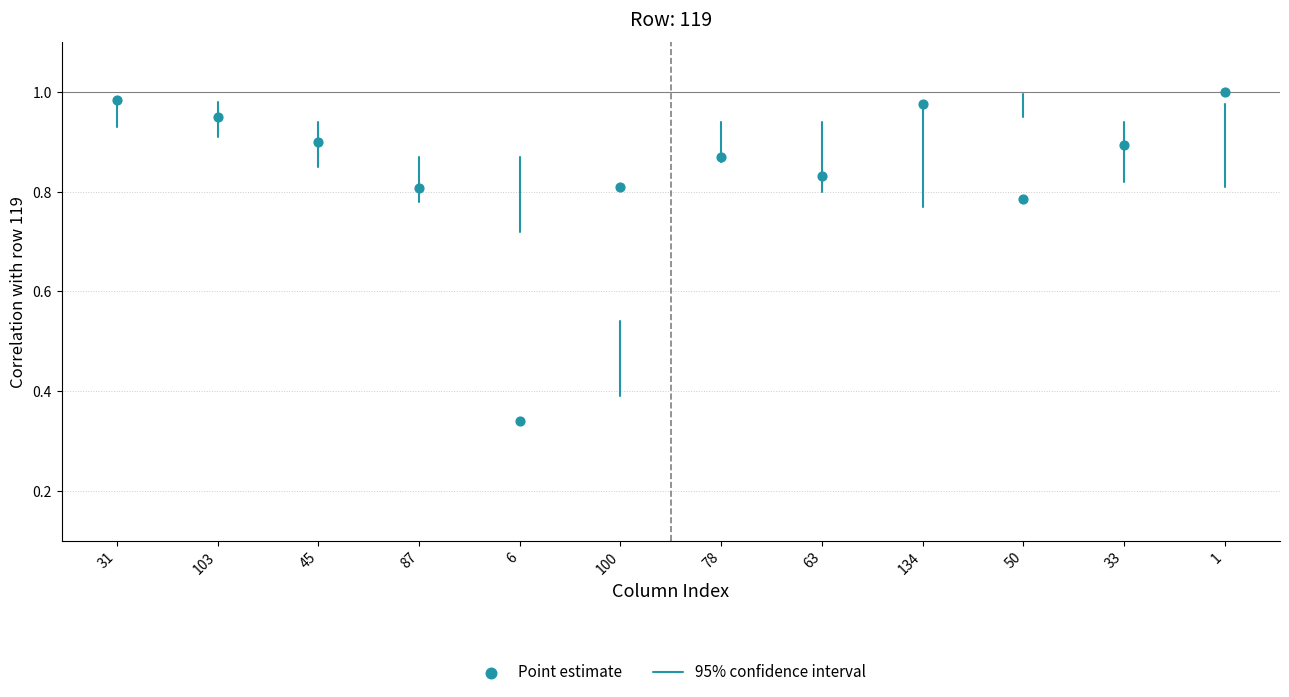

What is the range of Y values (max minus min)?

0.7